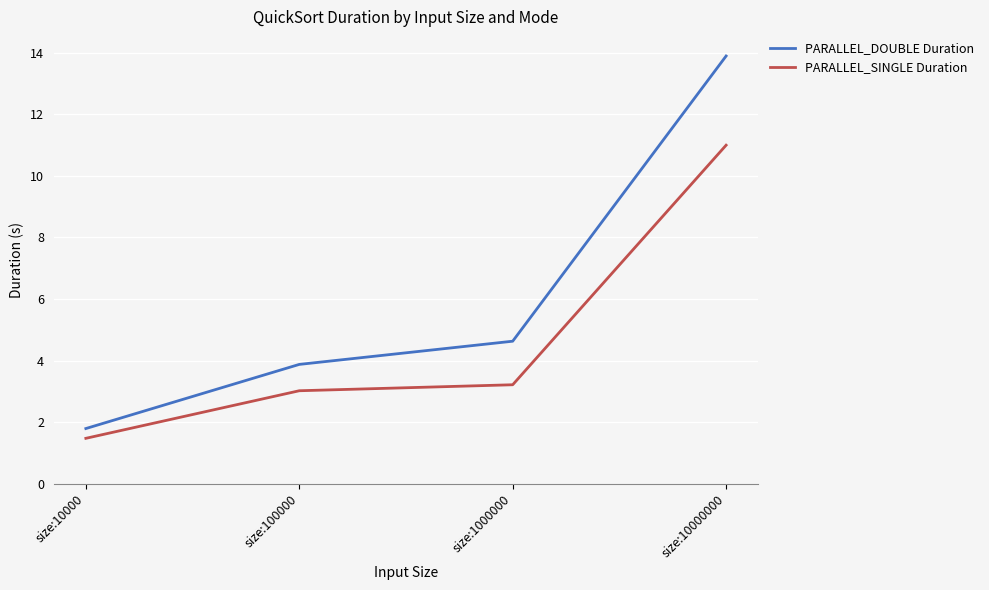

True or false: PARALLEL_DOUBLE Duration and PARALLEL_SINGLE Duration cross at least once.

False